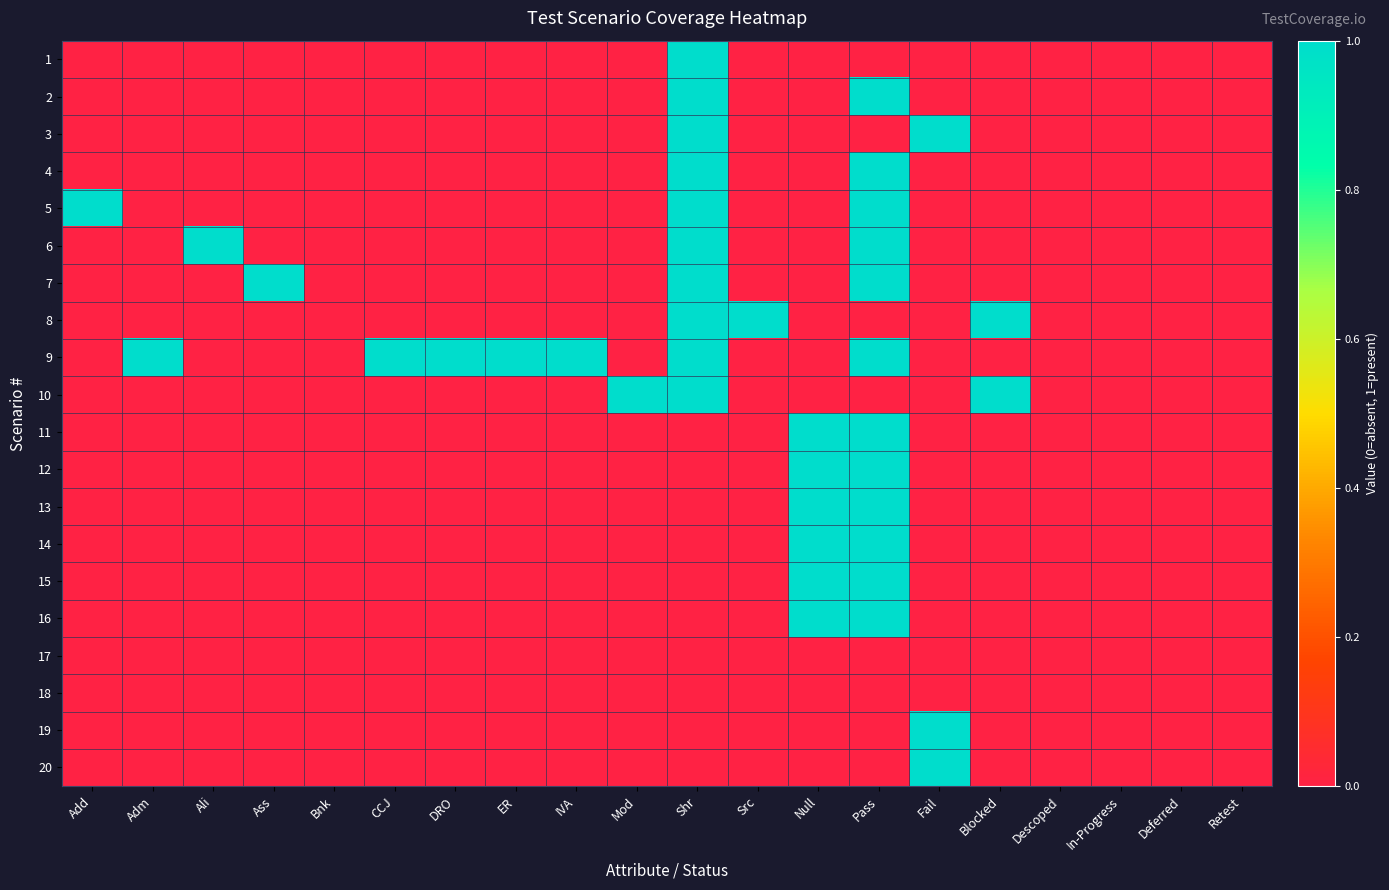

At which category is the sum across all series the highest?

Pass